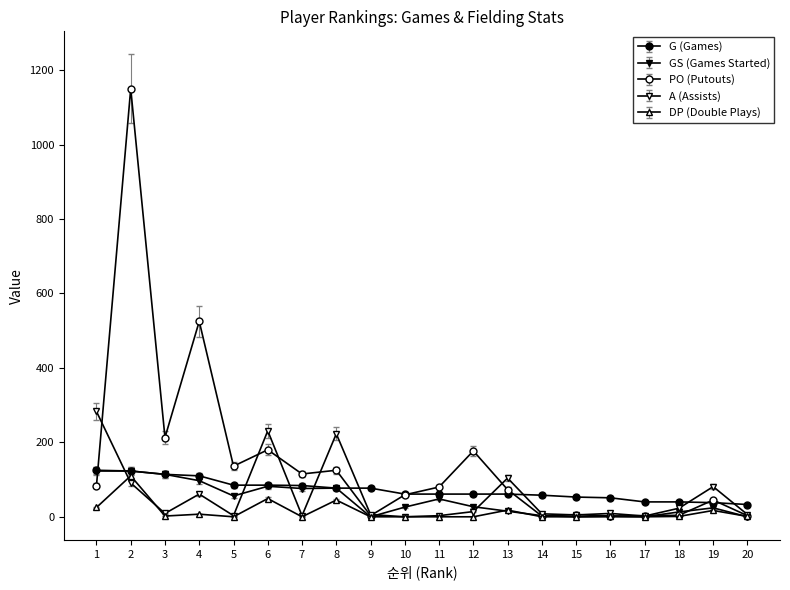

Does the chart display data point markers on the line(s)?

Yes